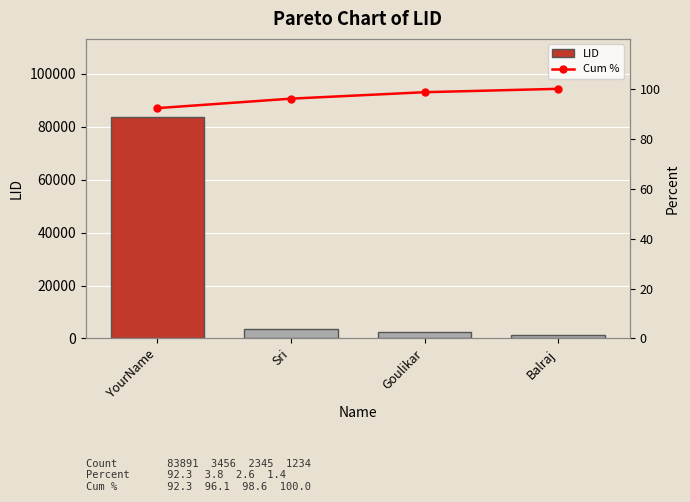

Rank the series by their average value, from lowest to highest.

Cum %, LID